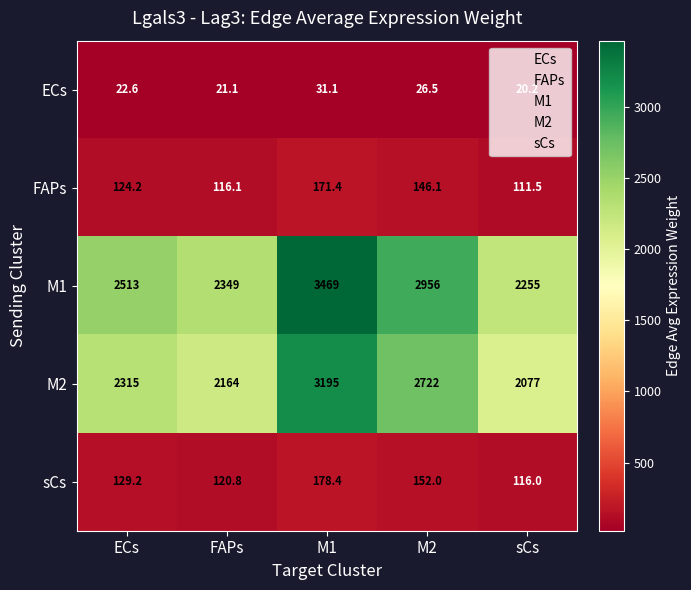

The value of ECs at sCs is 20.2. True or false?

True